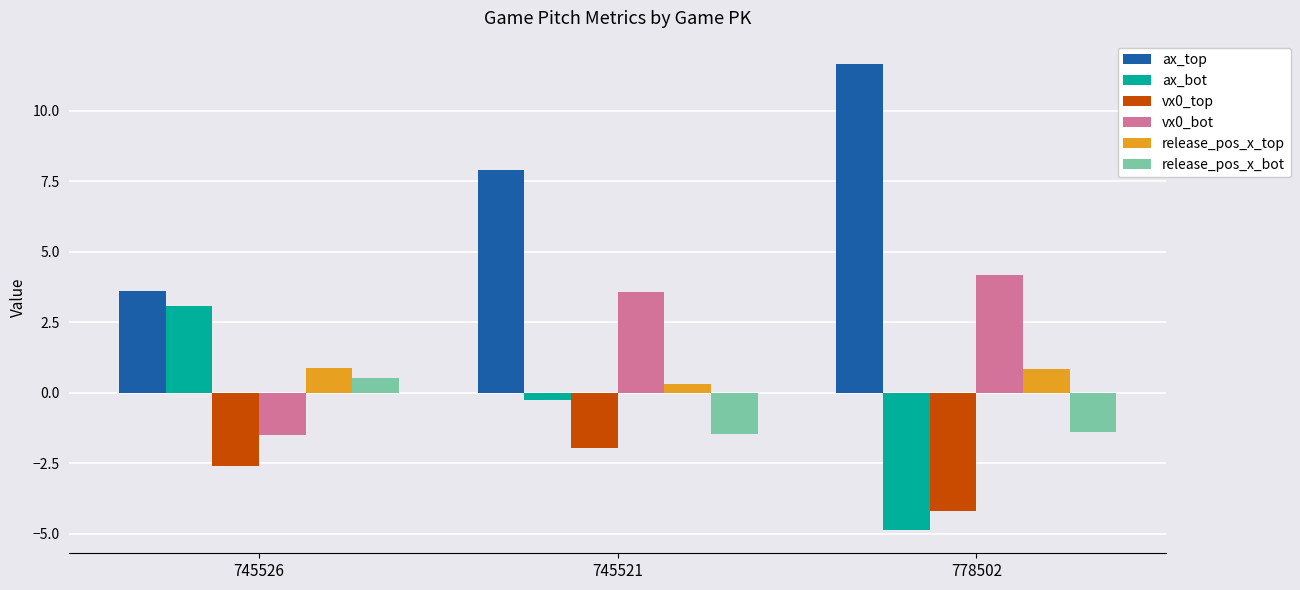

The vx0_bot series shows -1.5 at 745526. True or false?

True